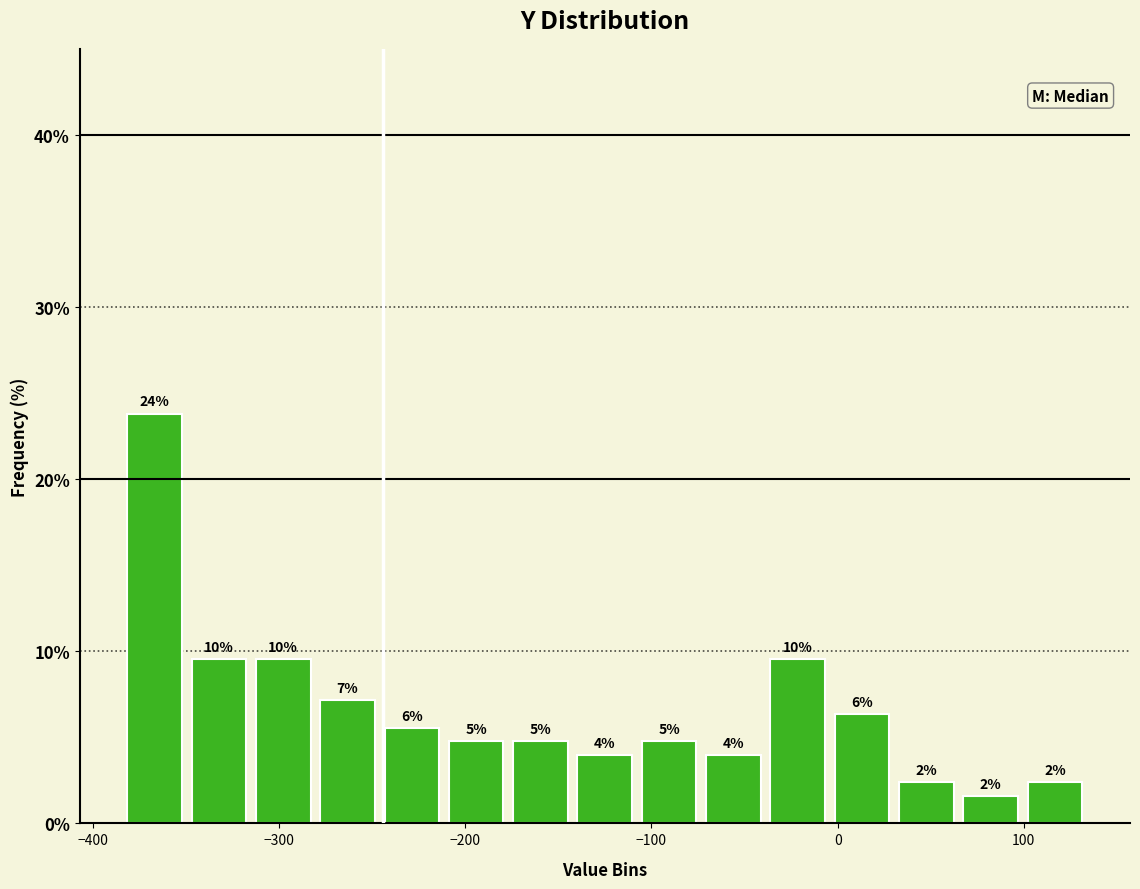

Around what value on the x-axis is the tallest bar? Give the approximate position of its centre, as read against the axis.

-370